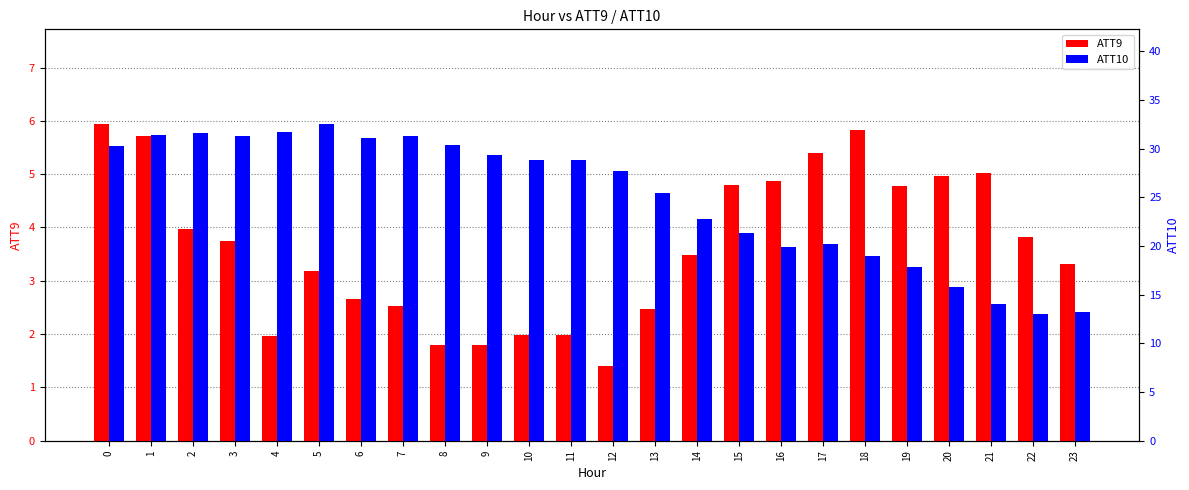

Between 12 and 20, which is larger?

20